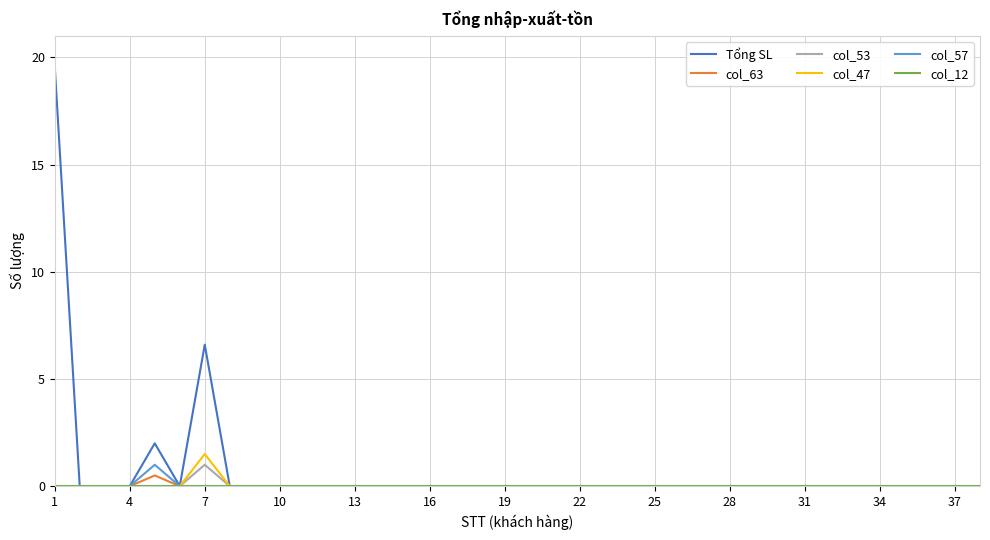

Which series has the widest spread of values?

Tổng SL